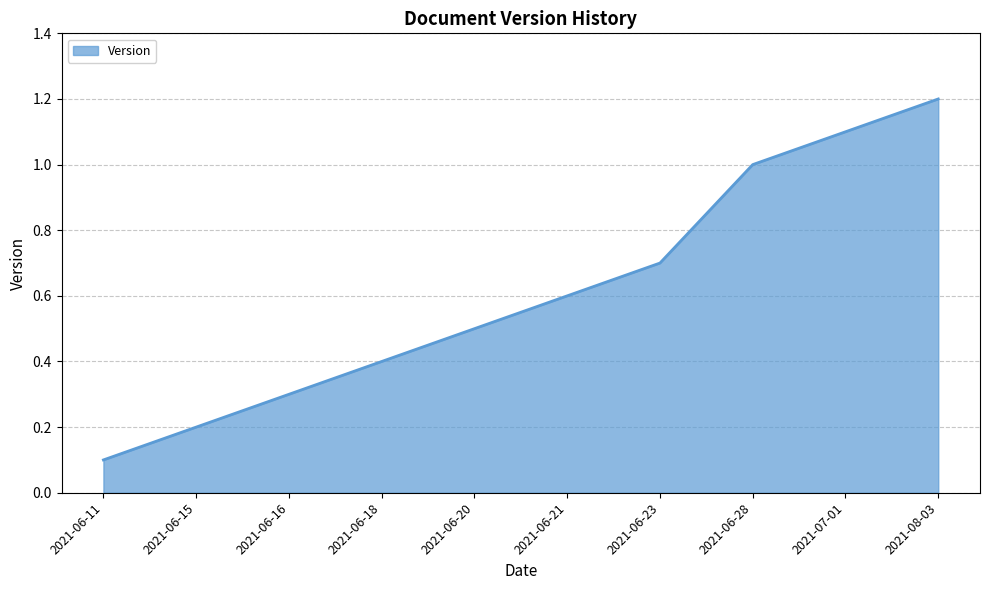

True or false: the data shows 0.1 at 2021-06-16.

False